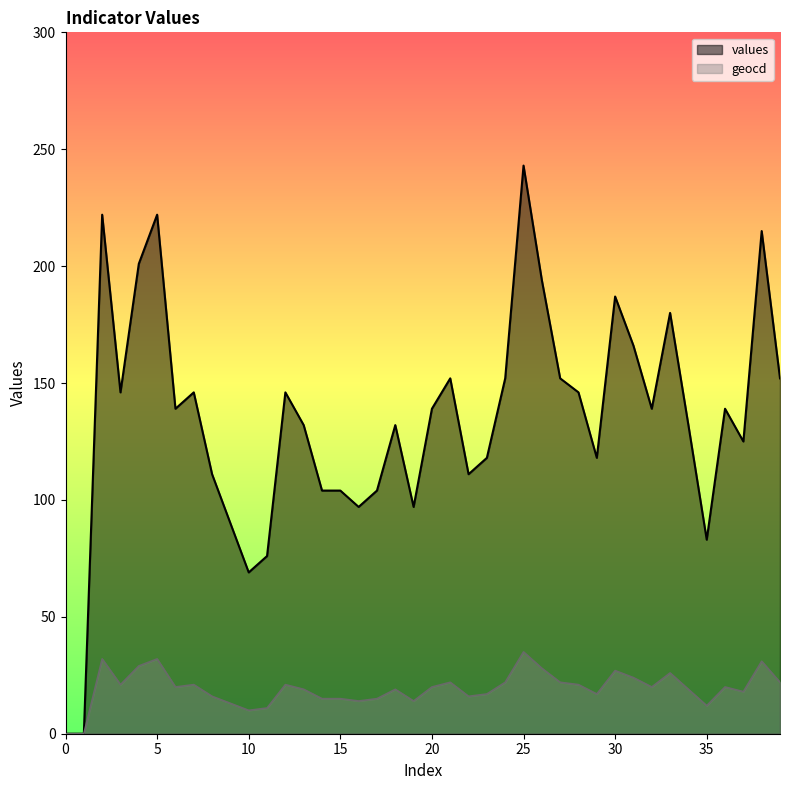

How many values in the values series are below 139?

19